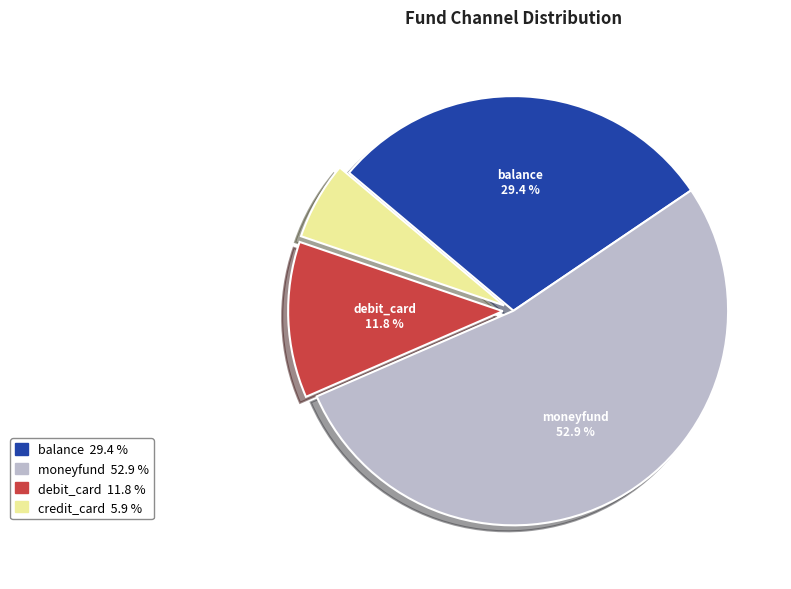

To the nearest percent, what portion does debit_card represent?

12%